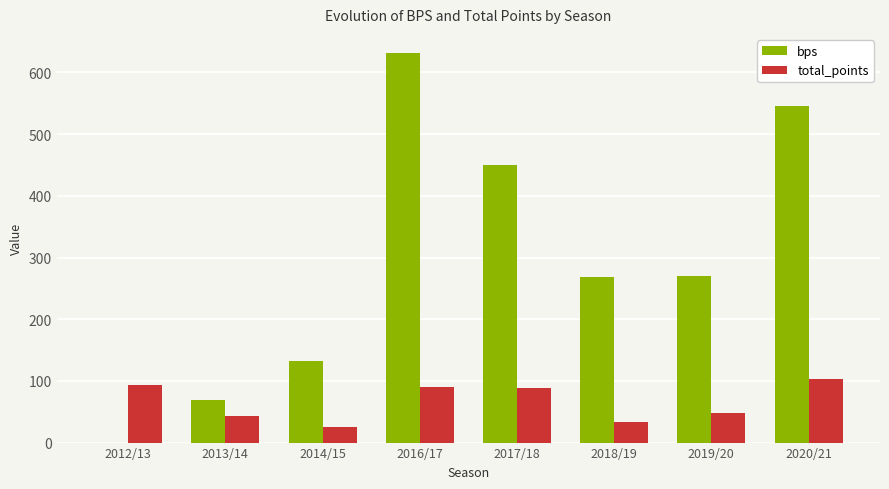

Which series changed the most between 2013/14 and 2018/19?

bps